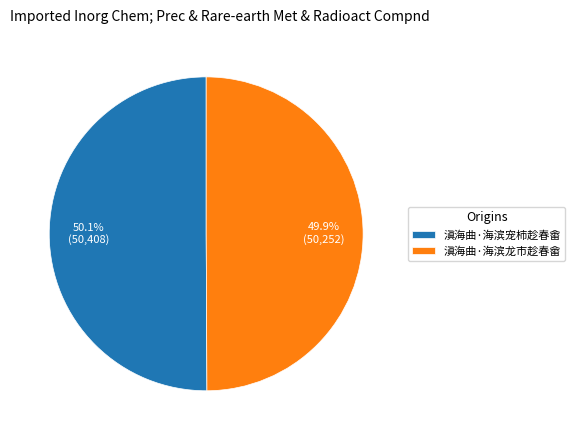

What is the ratio of the value at 滇海曲·海滨龙市趁春畲 to the value at 滇海曲·海滨宠柿趁春畬?

1.0